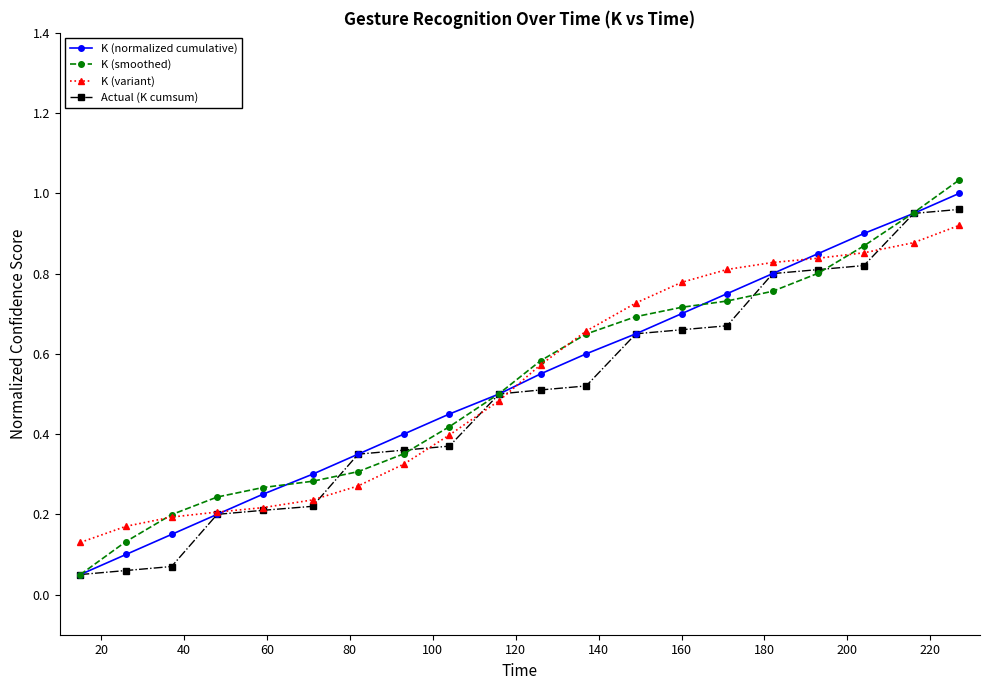

How many distinct data groups are displayed?

4